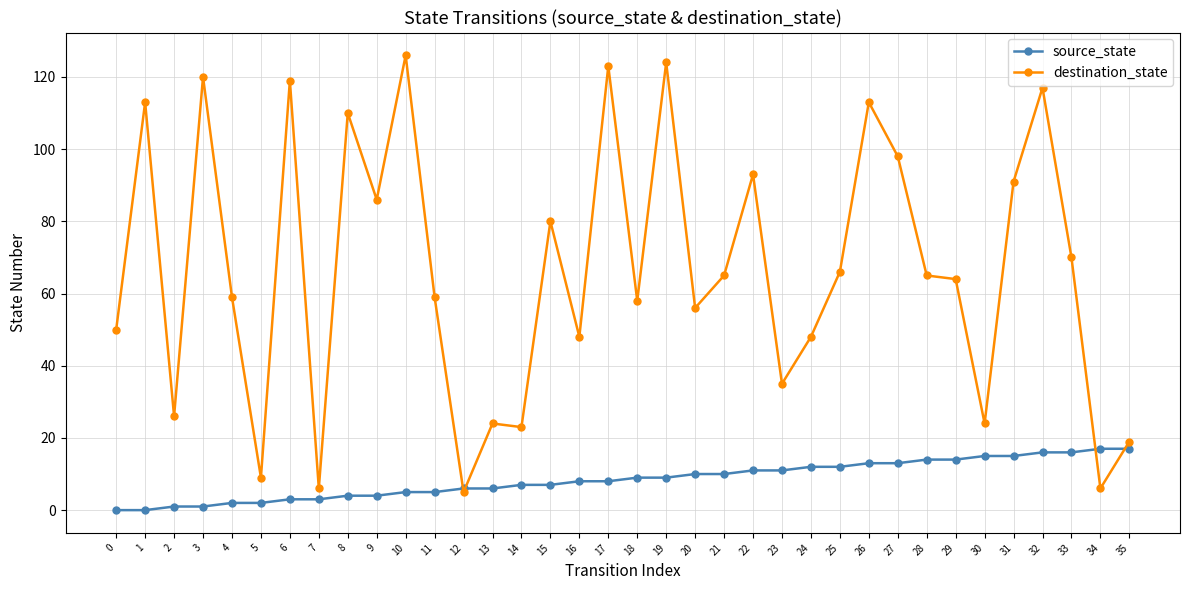

The source_state series shows 8 at 17. True or false?

True